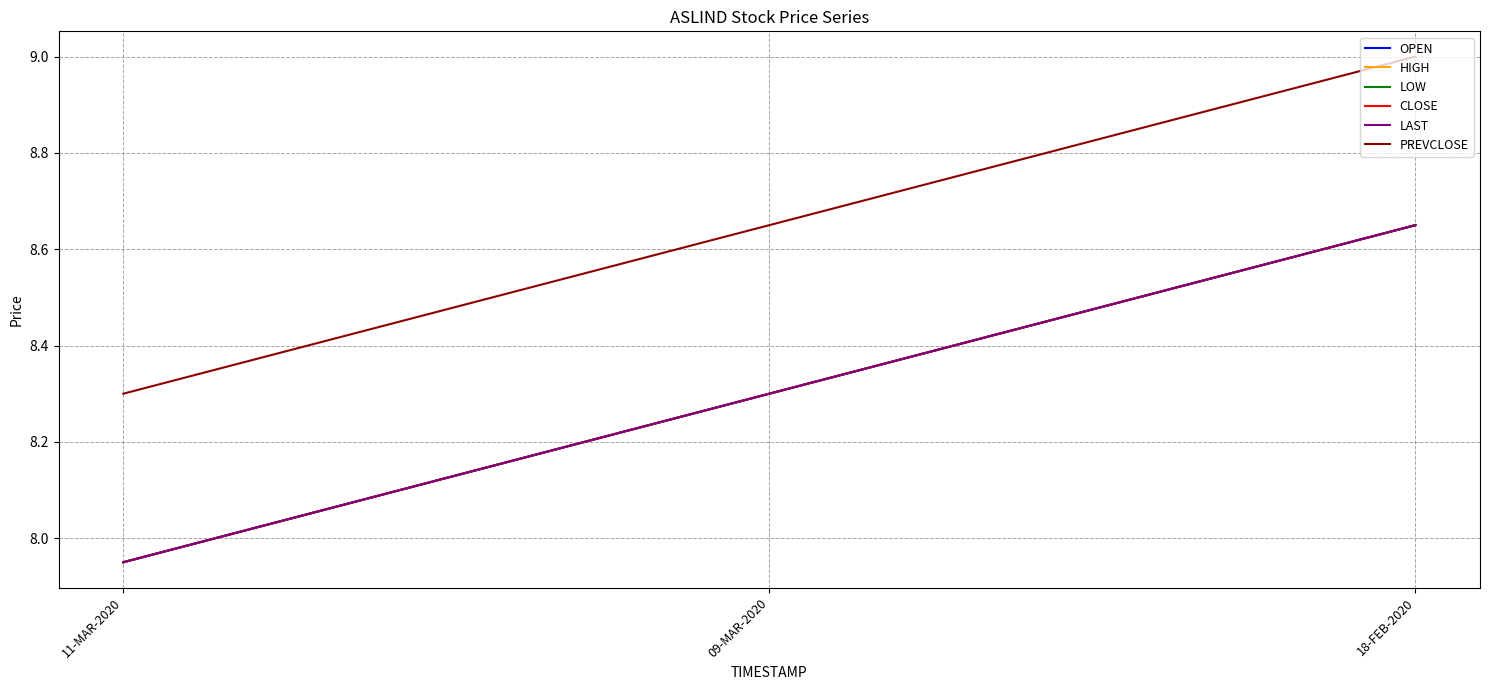

Does the chart display data point markers on the line(s)?

No